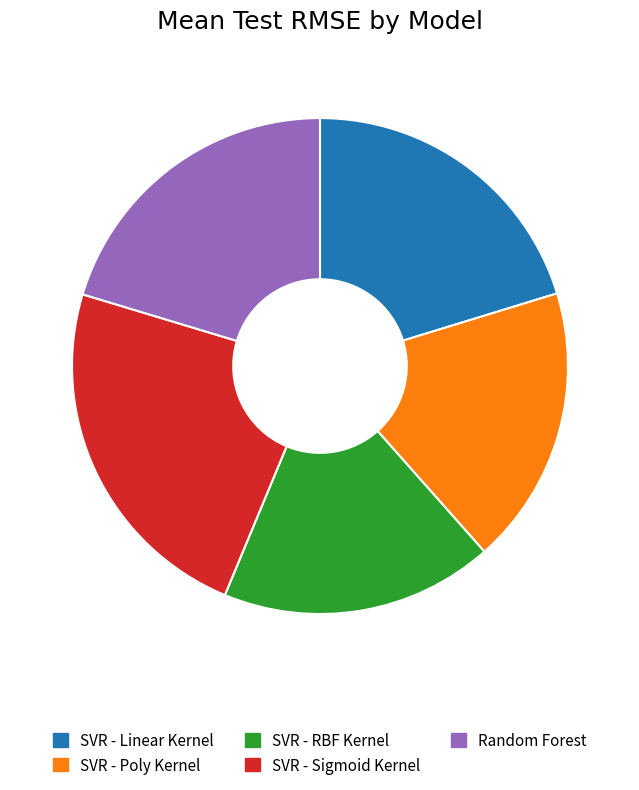

Approximately how many times larger is the value at SVR - Linear Kernel compared to SVR - Poly Kernel?

1.1